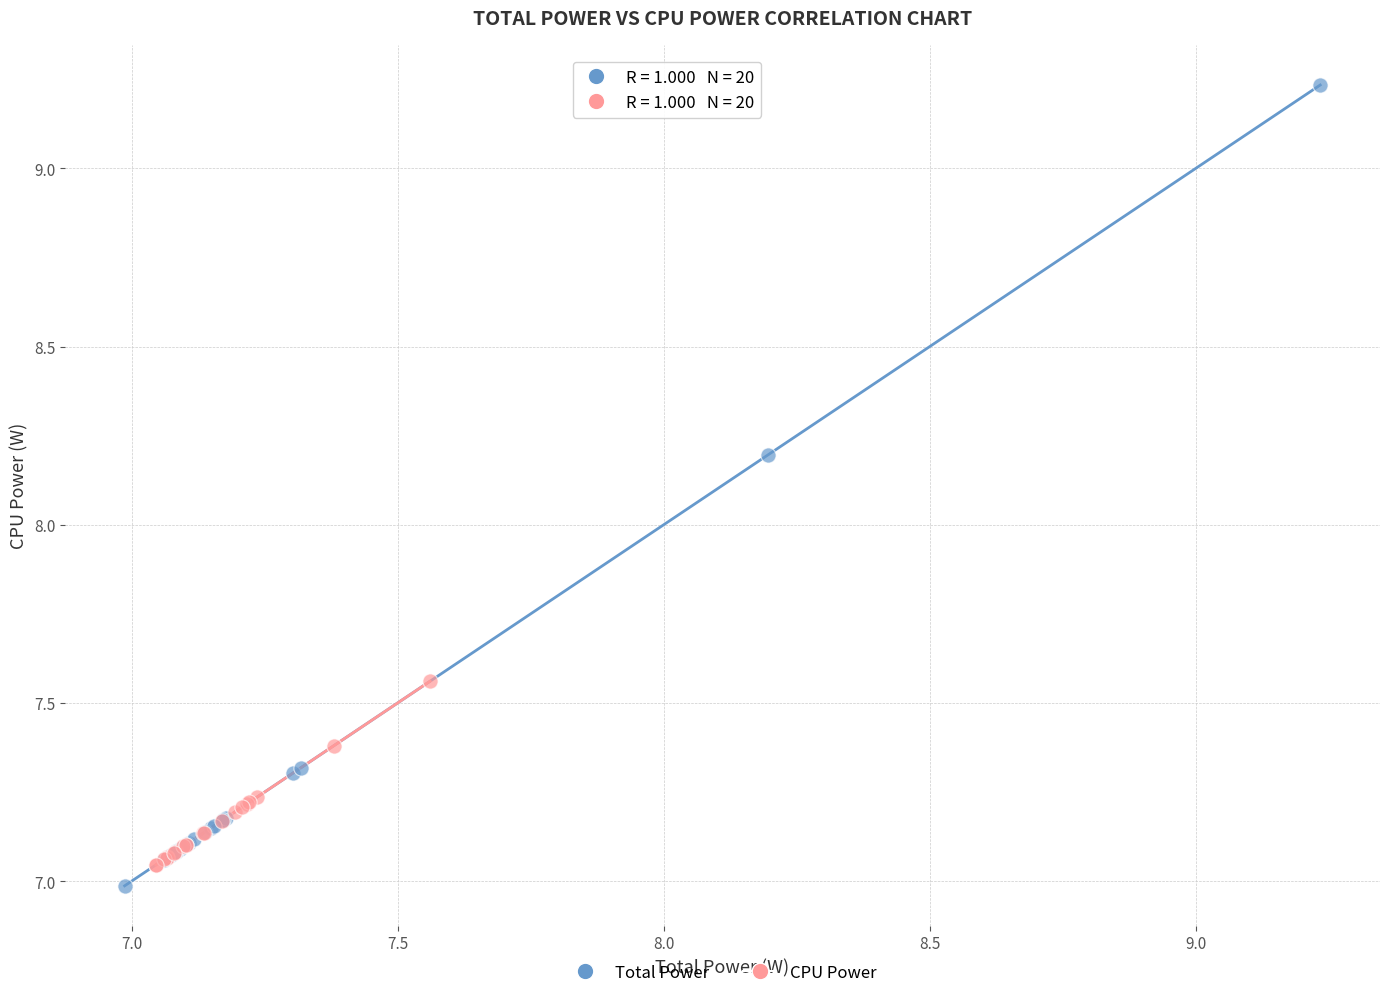

Which series contains the highest Y value?

Total Power